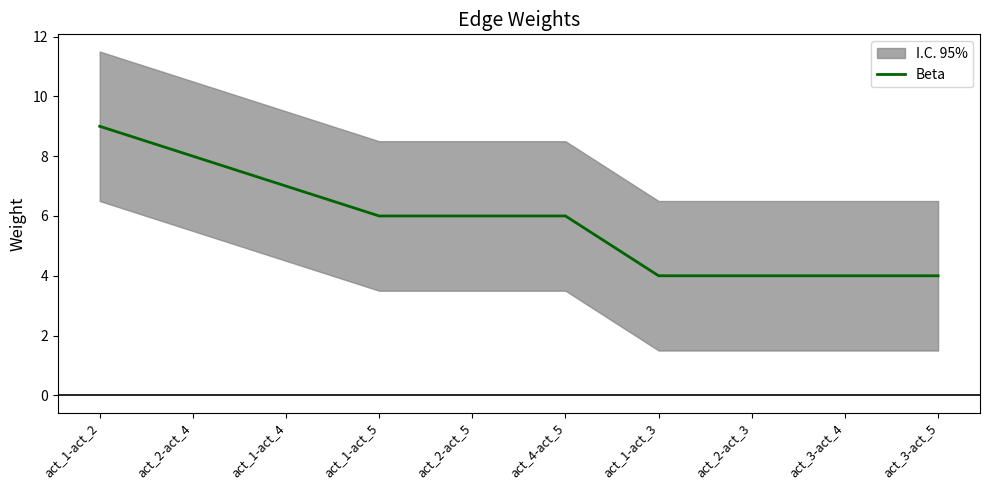

How many categories are shown in the chart?

10